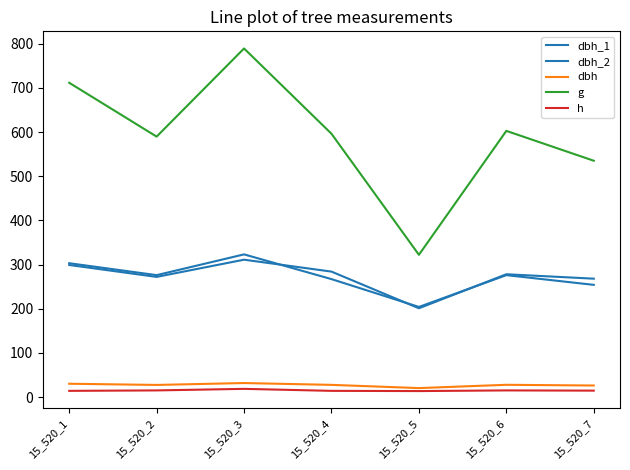

Does the chart have visible grid lines?

No